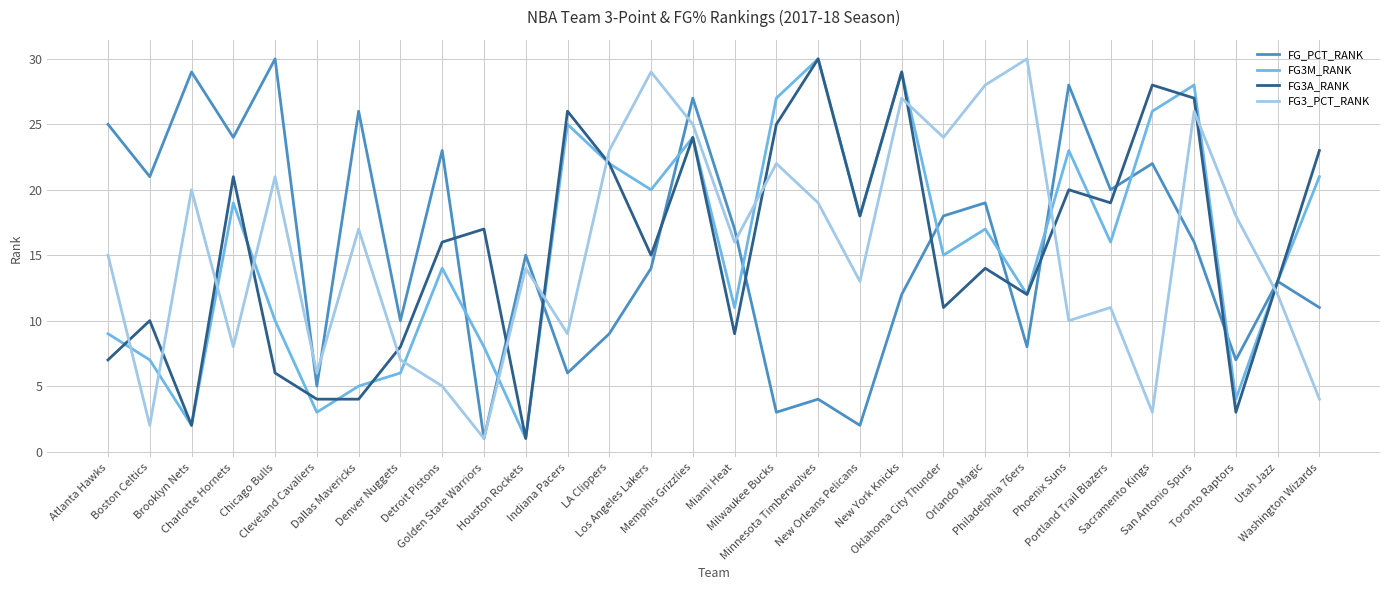

What is the average value of the FG_PCT_RANK series?

16